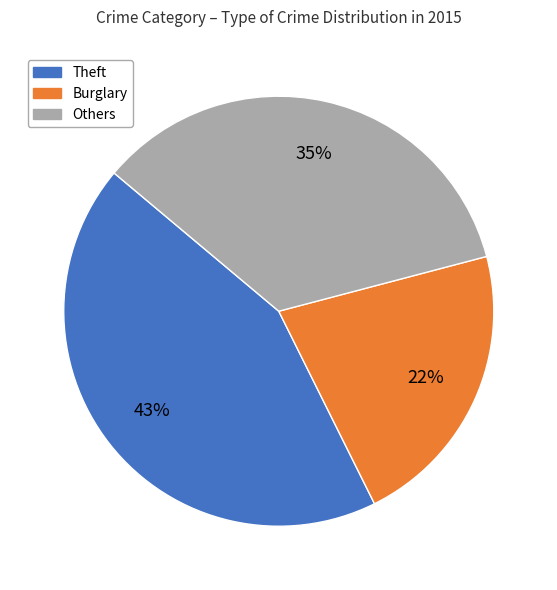

What is the largest slice in the pie chart?

Theft